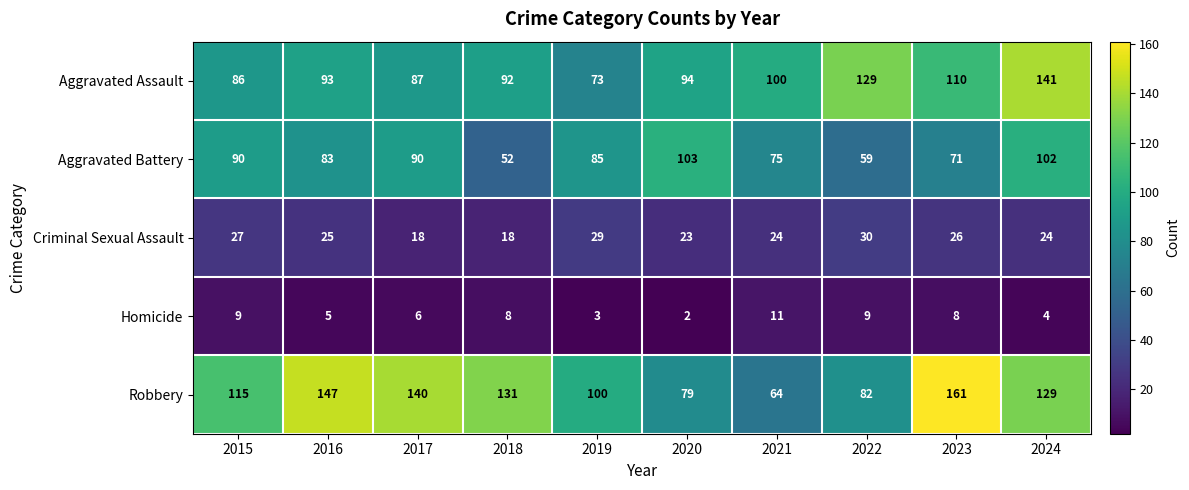

List the series in order of their peak value, highest first.

Robbery, Aggravated Assault, Aggravated Battery, Criminal Sexual Assault, Homicide